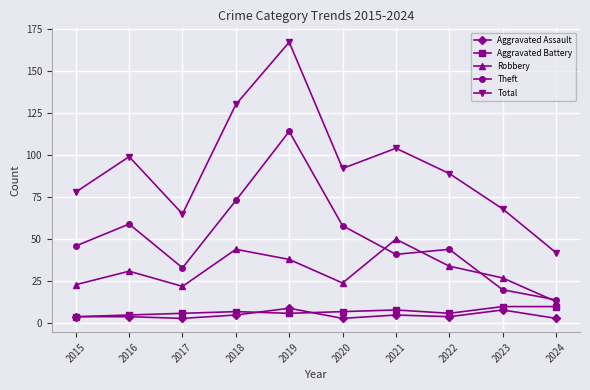

At 2019, list the series in order from largest to smallest.

Total, Theft, Robbery, Aggravated Assault, Aggravated Battery